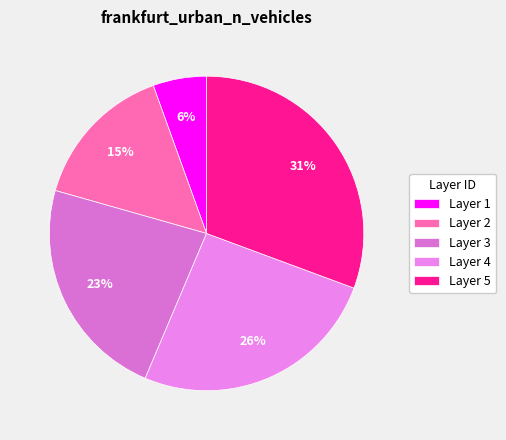

Rank the categories by value from lowest to highest.

Layer 1, Layer 2, Layer 3, Layer 4, Layer 5